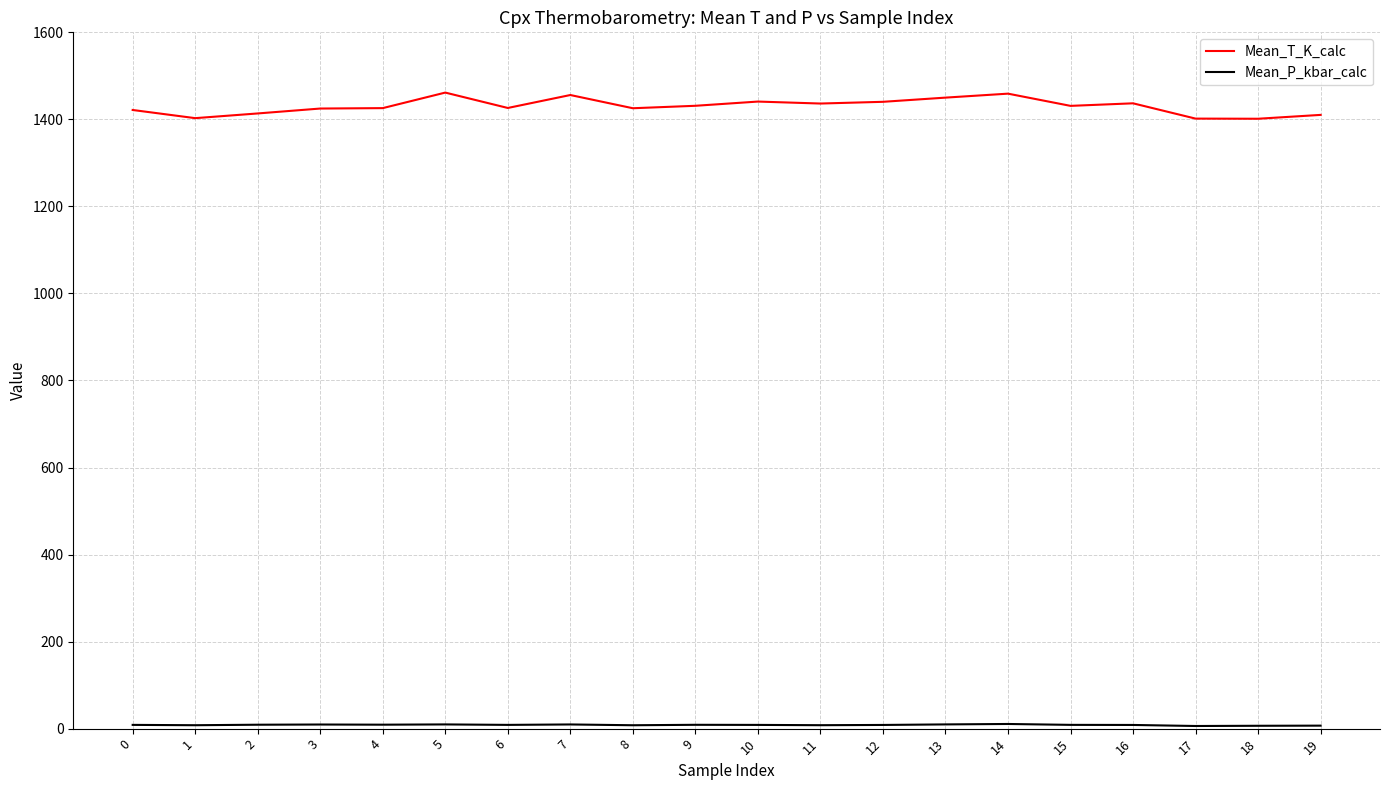

What is the greatest value displayed?

1461.5